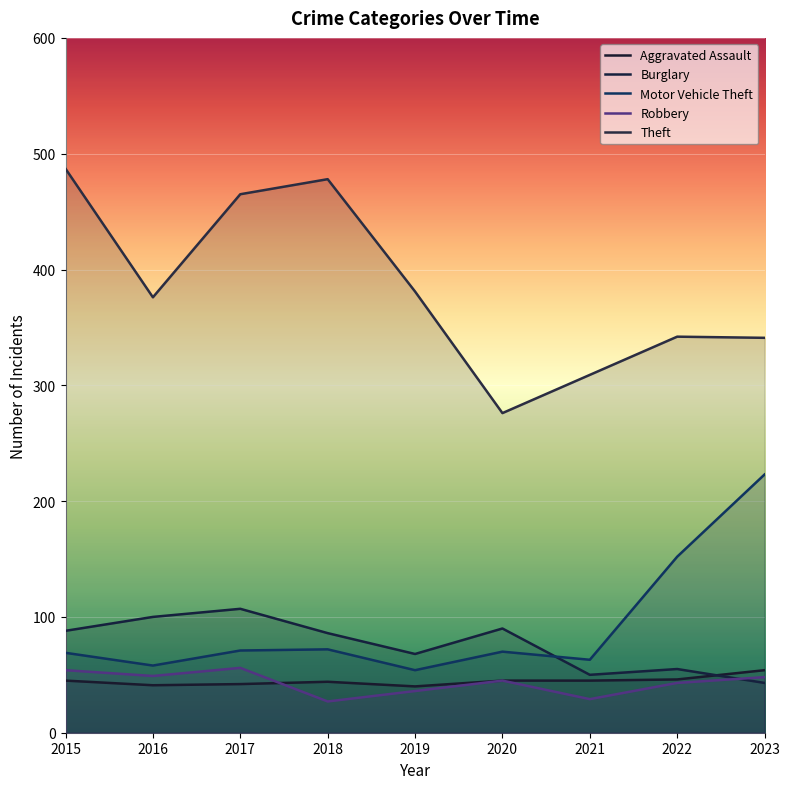

Reading right to left, transcribe all the data shown in this chart.

Aggravated Assault: 54	46	45	45	40	44	42	41	45
Burglary: 43	55	50	90	68	86	107	100	88
Motor Vehicle Theft: 223	152	63	70	54	72	71	58	69
Robbery: 48	43	29	45	36	27	56	49	54
Theft: 341	342	309	276	381	478	465	376	487